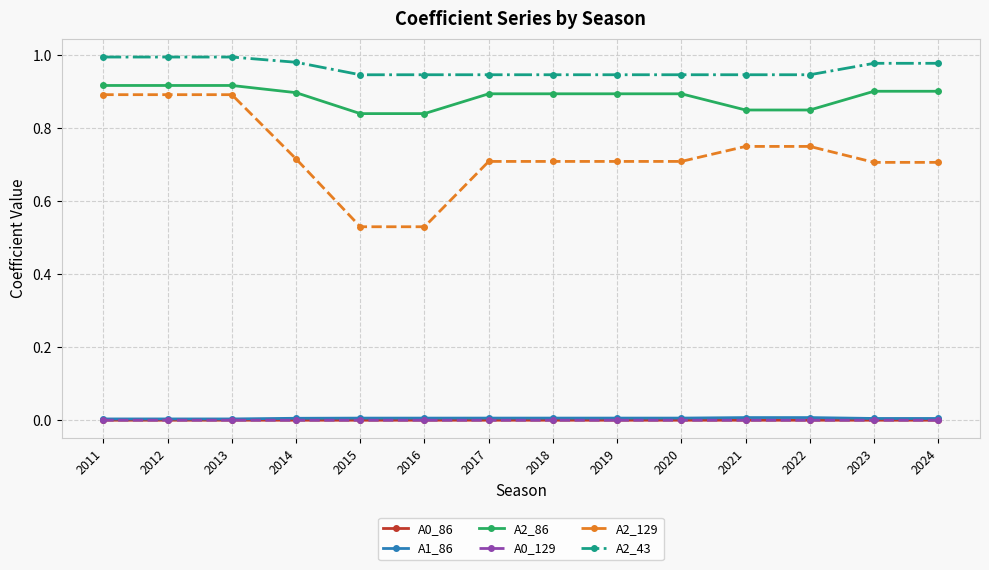

Is the value of A2_129 at 2014 greater than the value of A1_86 at 2013?

Yes